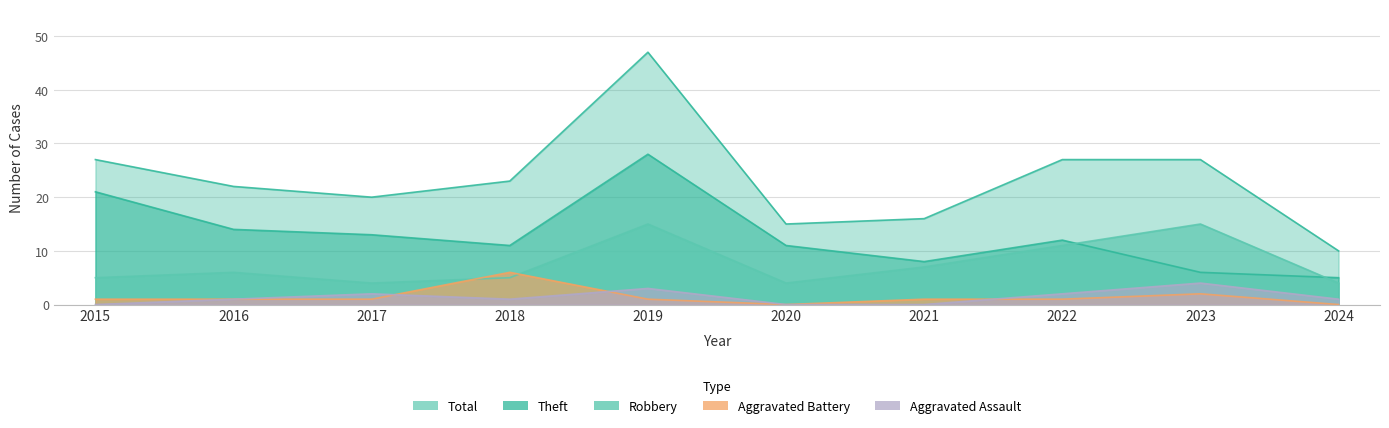

Where is Robbery nearest to the value 9?

2021